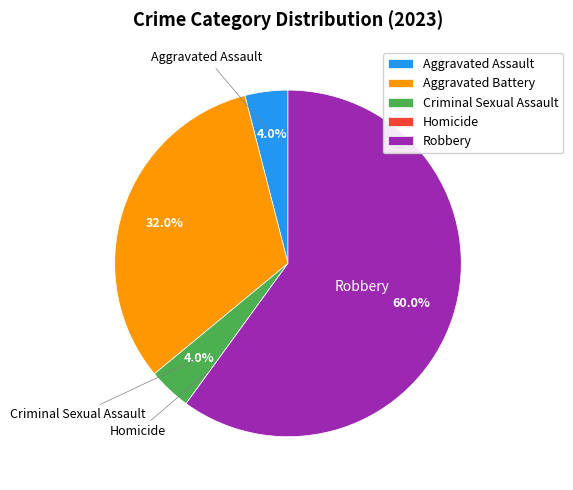

Do Aggravated Battery and Criminal Sexual Assault together represent more than half of the pie?

No